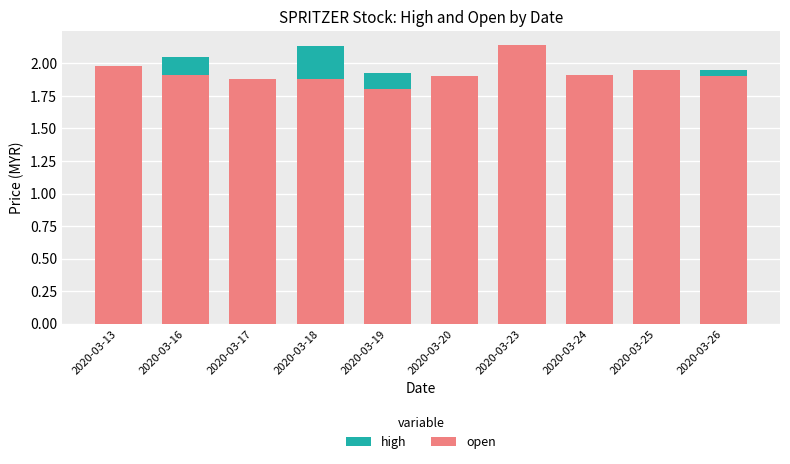

Where is high nearest to the value 2?

2020-03-13